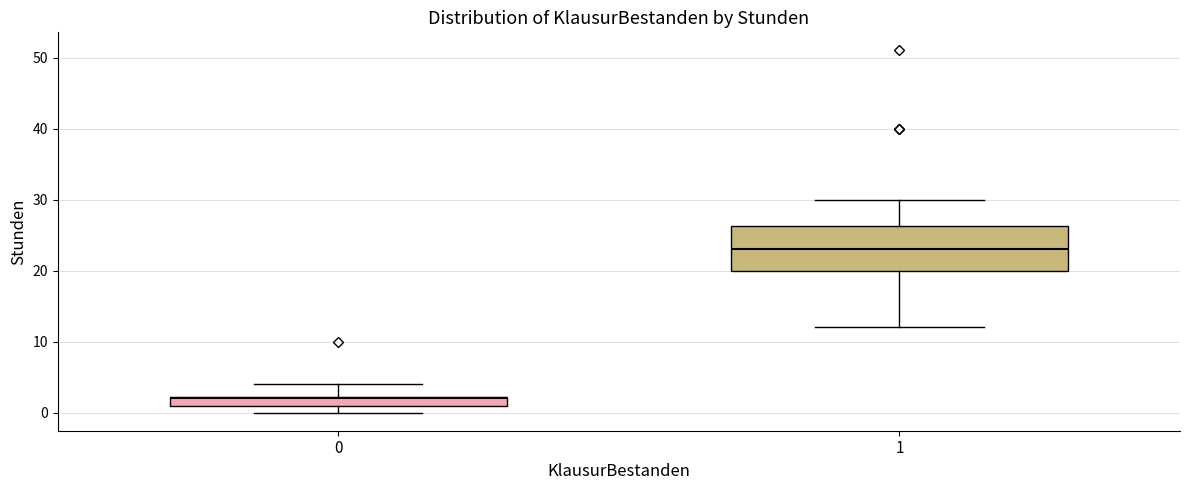

Comparing the boxes themselves (not the whiskers), which one is the tallest?

1